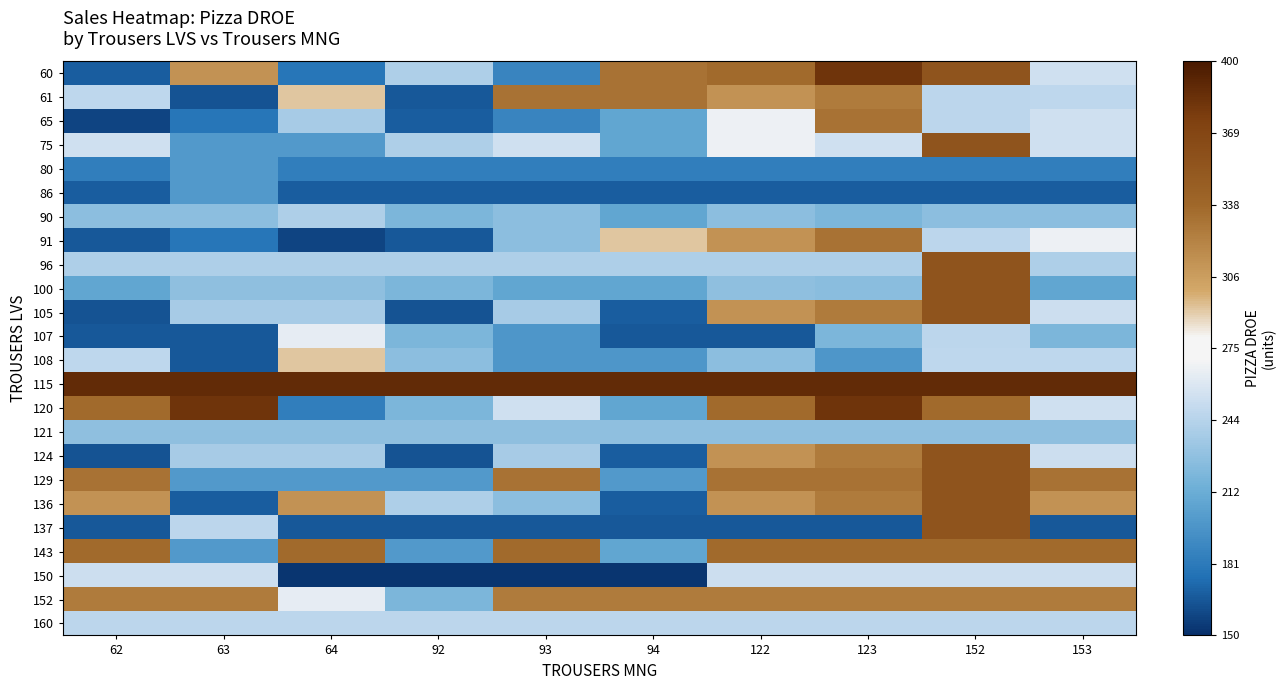

What is the spread (max minus min) of values at 92?

236